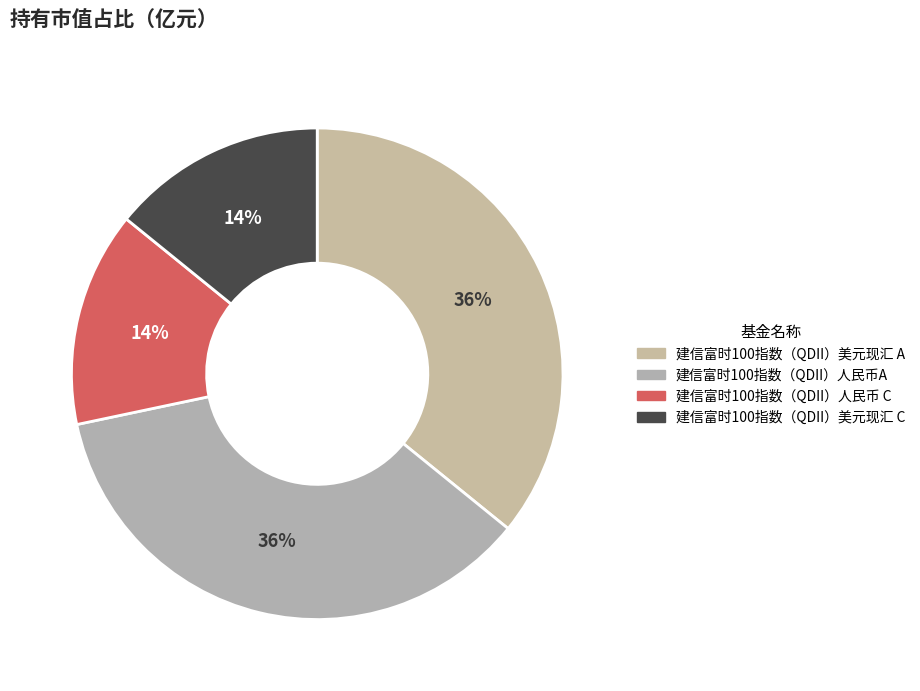

Count the number of slices in the pie.

4